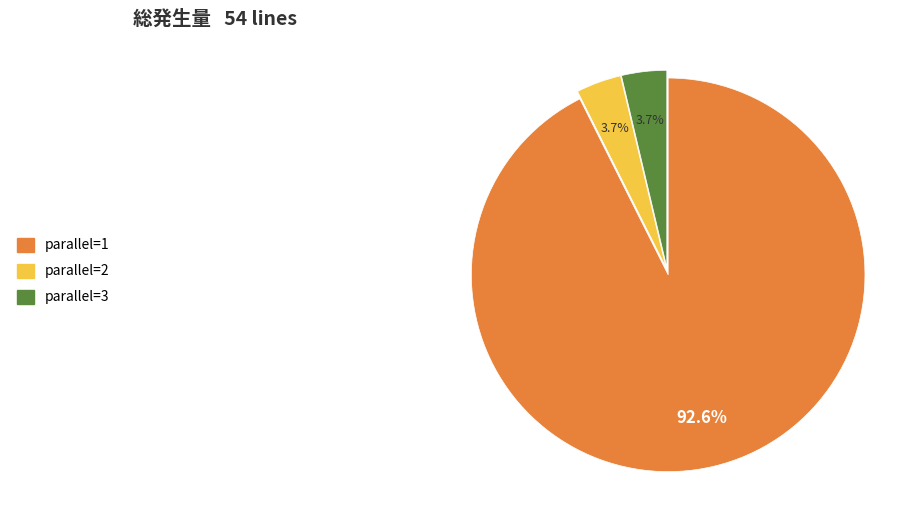

To the nearest percent, what is the difference between the largest and smallest slice percentages?

89%